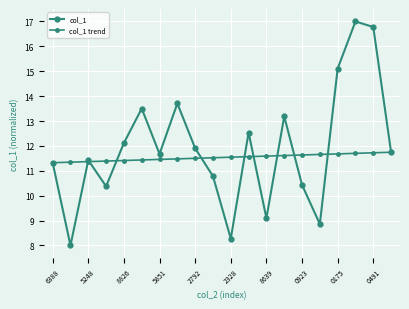

What is the maximum value shown in the chart?

17.0